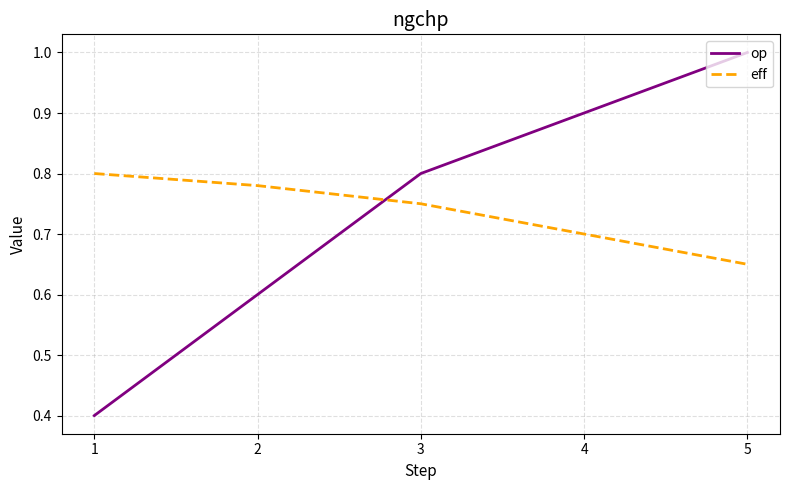

True or false: op and eff intersect in this chart.

True